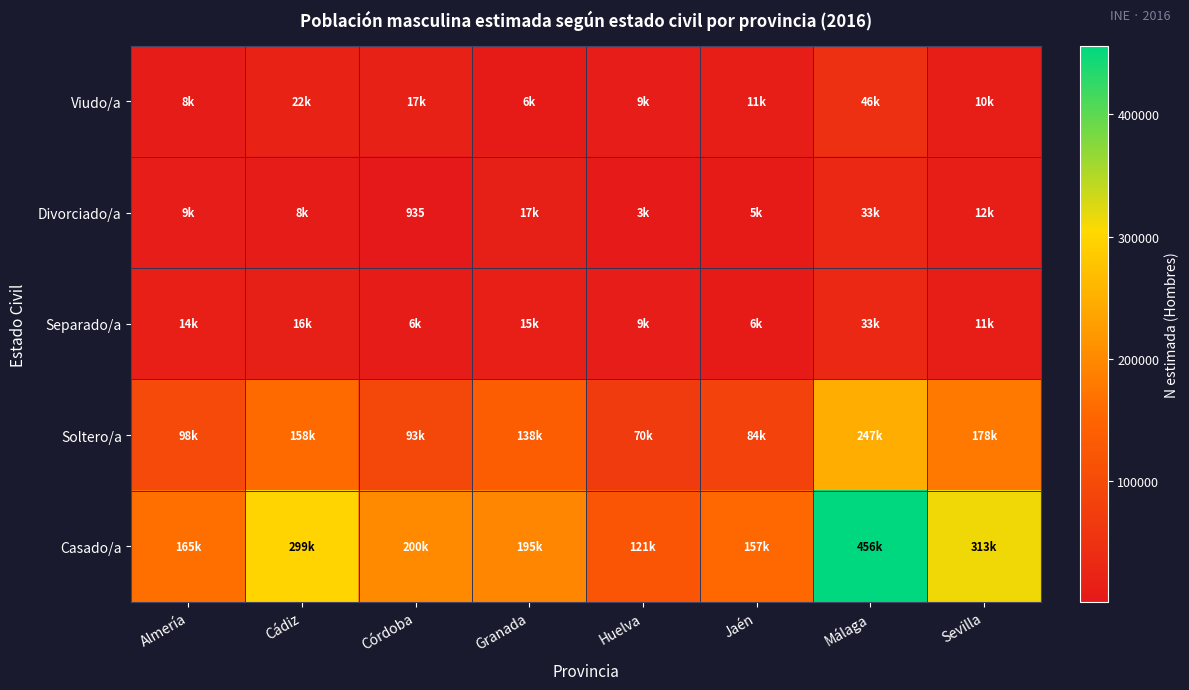

What is the smallest value displayed?

935